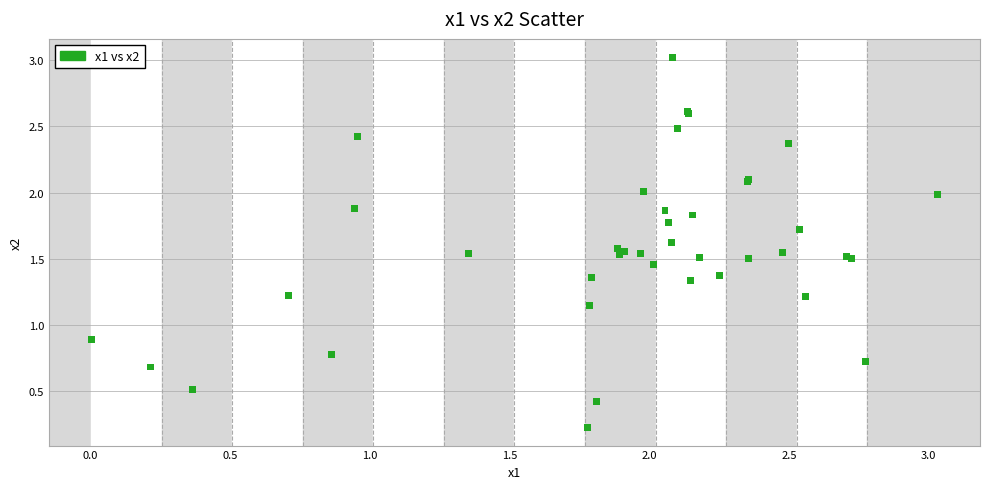

What Y value in the scatter plot is closest to 1?

0.9